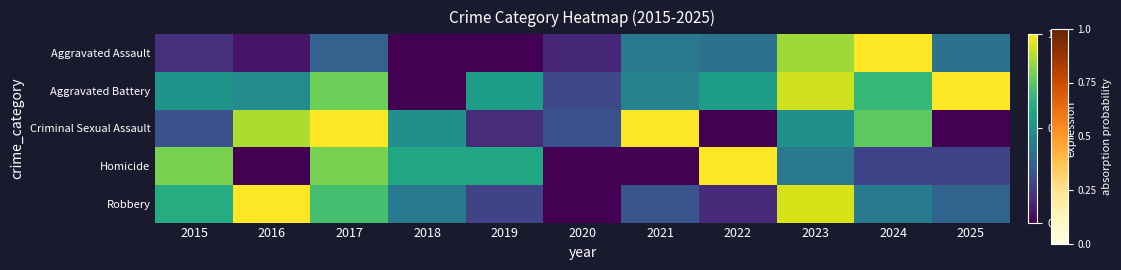

Rank the series by their maximum value, from lowest to highest.

Aggravated Assault, Aggravated Battery, Criminal Sexual Assault, Homicide, Robbery